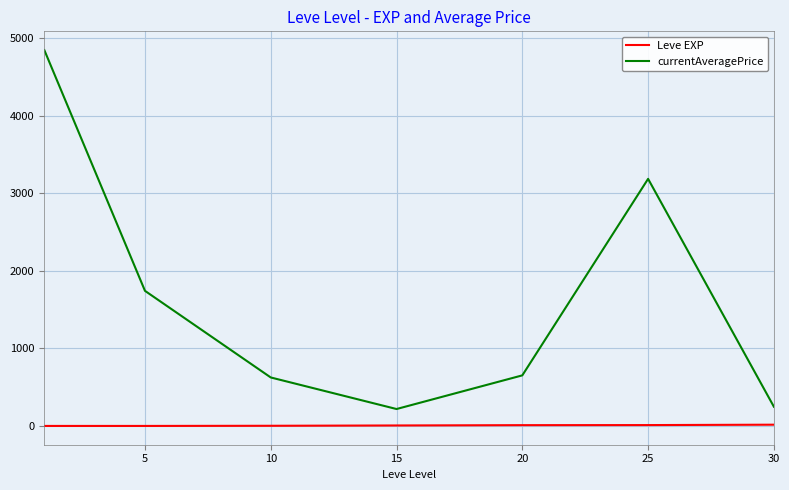

Which series has the largest total across all categories?

currentAveragePrice